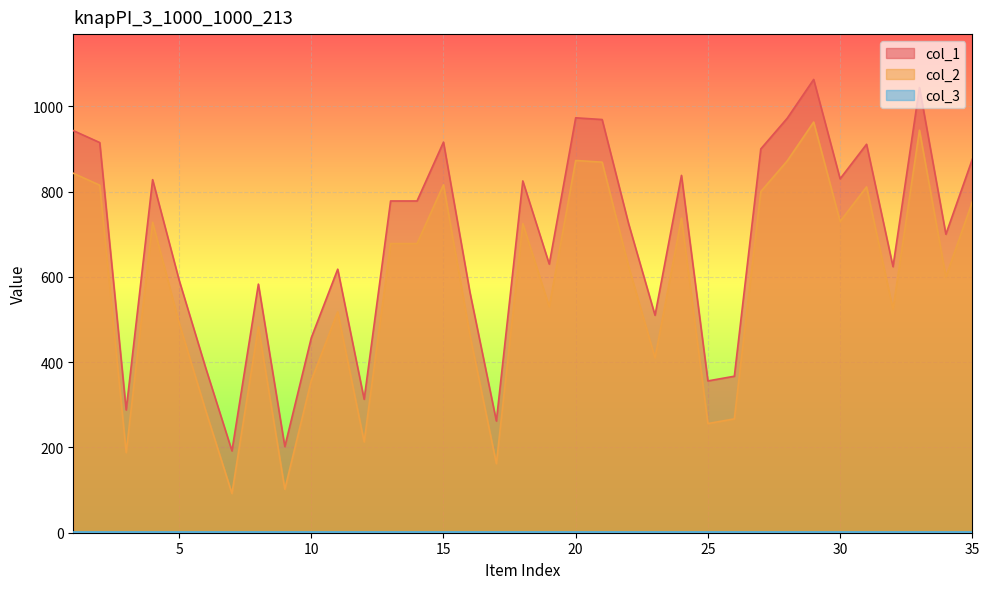

Which series has the largest total across all categories?

col_1